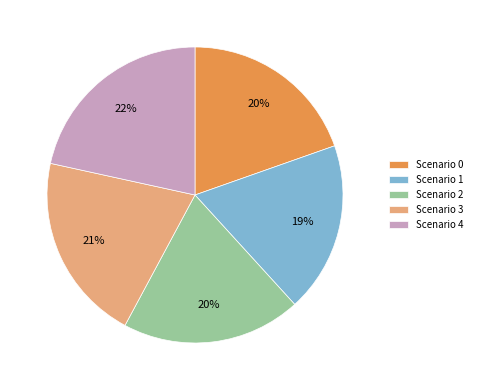

Which category has the smallest portion of the pie?

Scenario 1